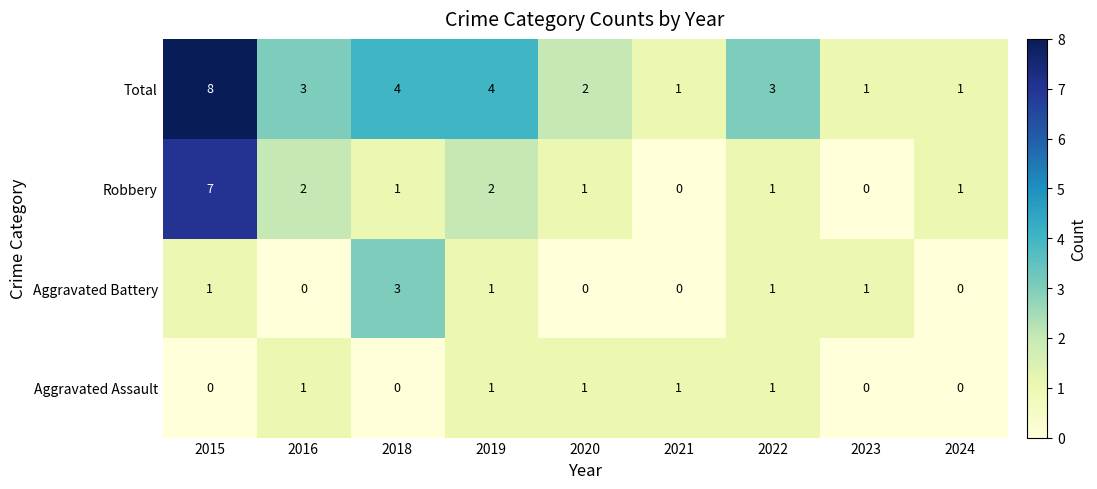

The value of Robbery at 2018 is 2. True or false?

False